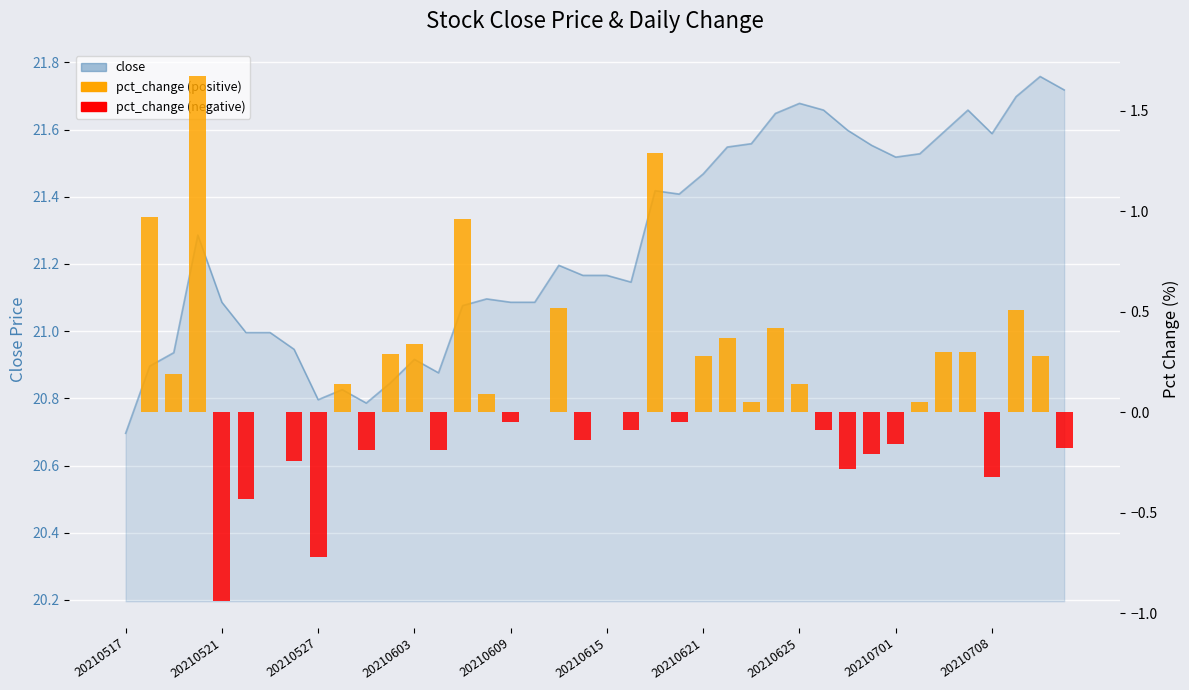

What is the sum of all values?

4.9